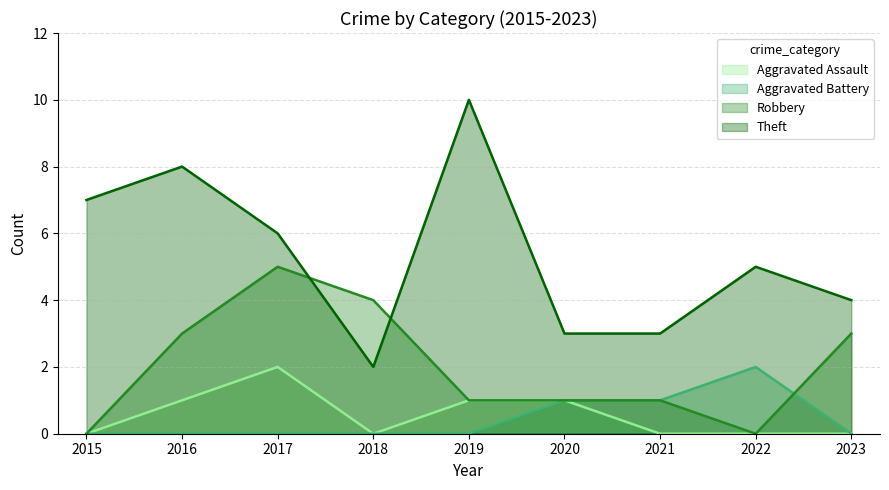

At which category does Aggravated Assault reach its first local peak?

2017